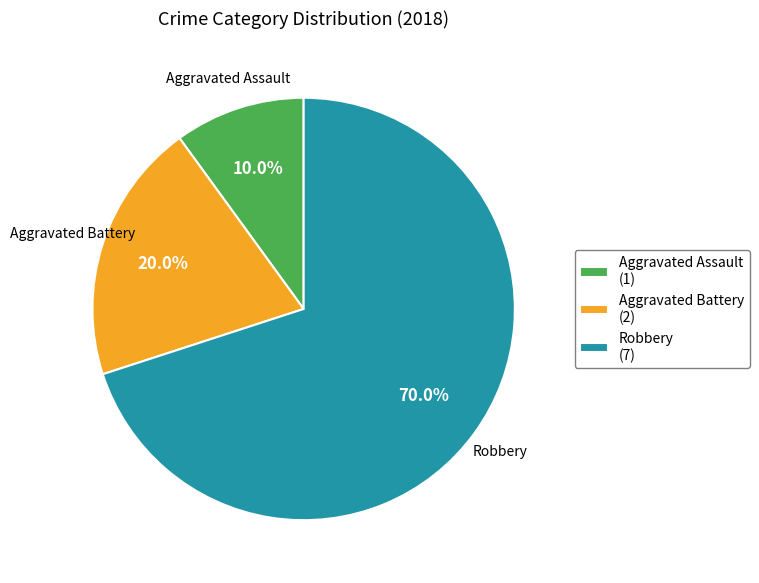

Count the number of slices in the pie.

3